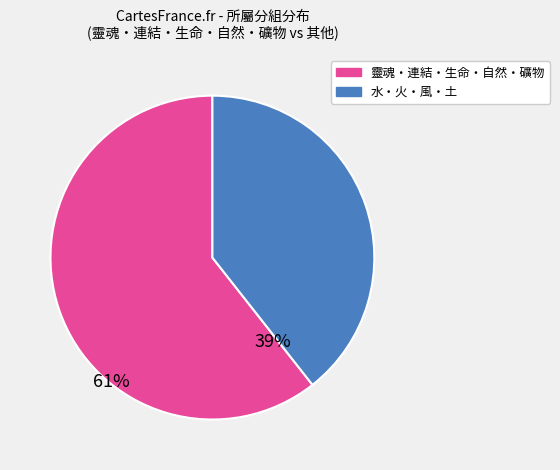

Is there a majority slice in this chart?

Yes